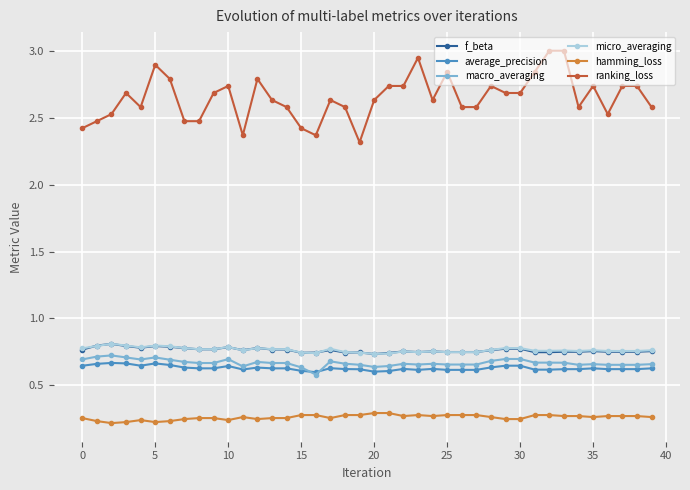

True or false: hamming_loss has more than 0 interior local peaks.

True